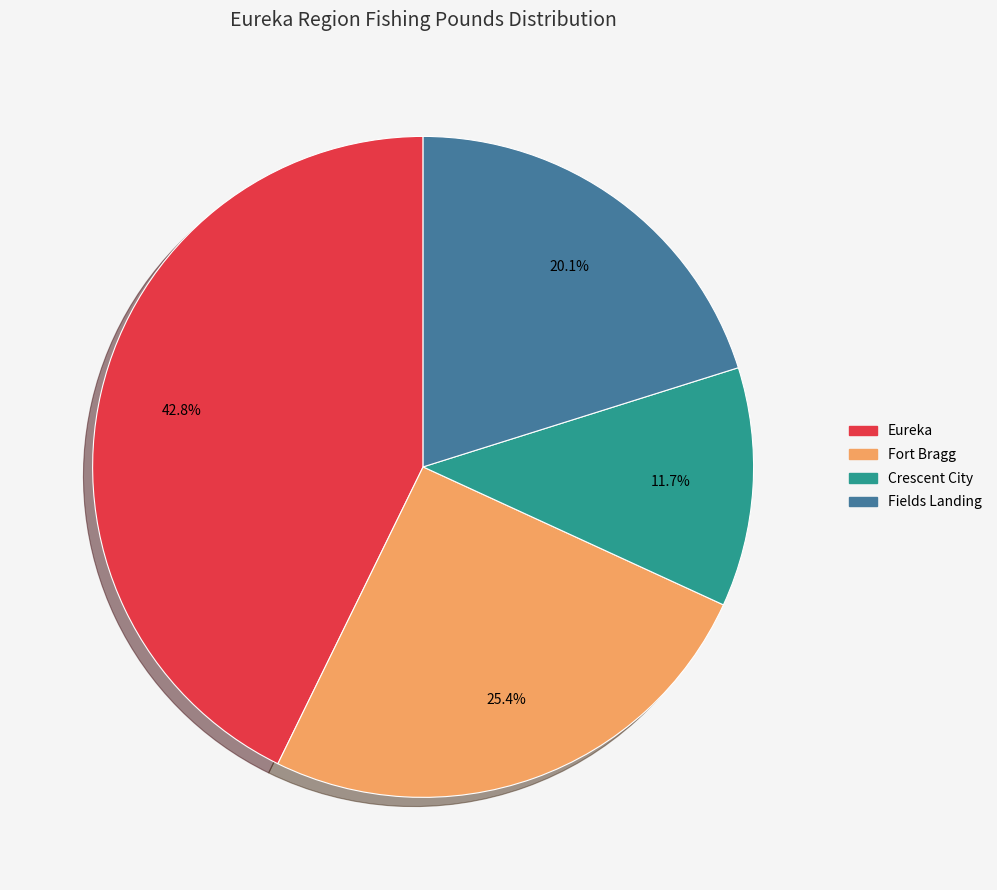

Rank the categories by value from highest to lowest.

Eureka, Fort Bragg, Fields Landing, Crescent City